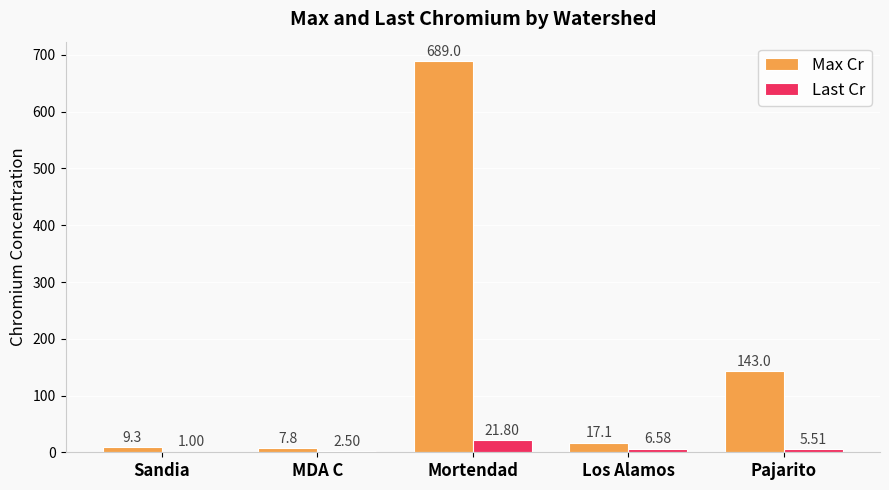

At which category does the chart reach its peak across all series?

Mortendad